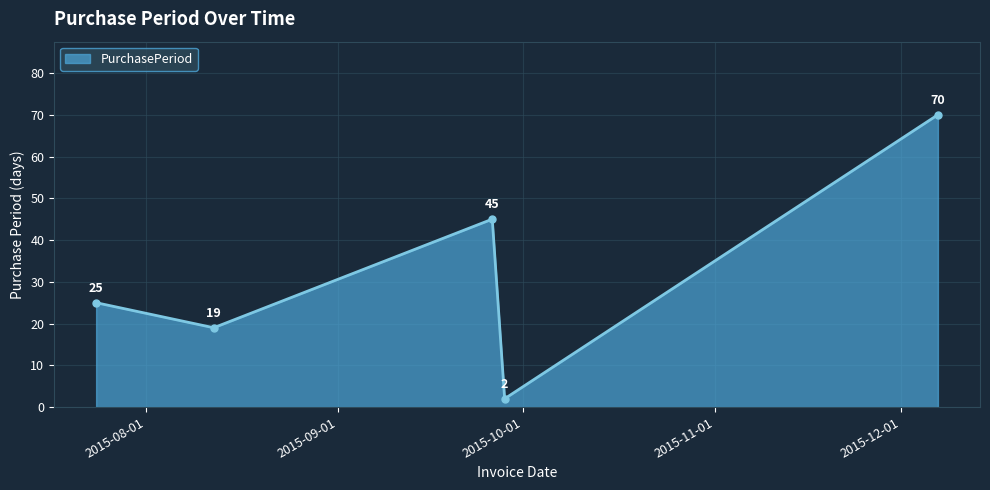

What is the smallest value displayed?

2